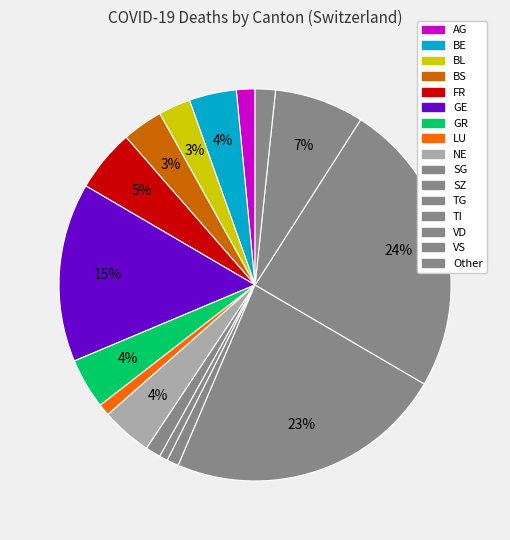

How many slices are in this pie chart?

16